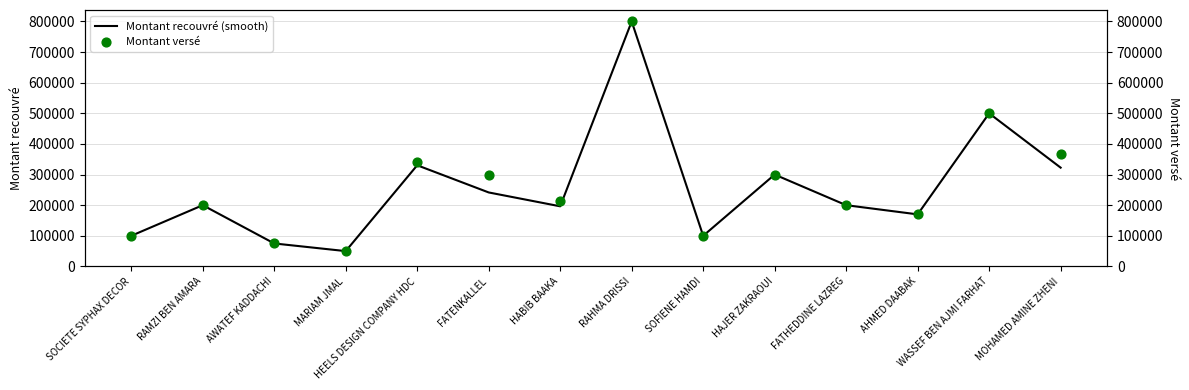

Which series contains the highest Y value?

Montant recouvré (smooth)